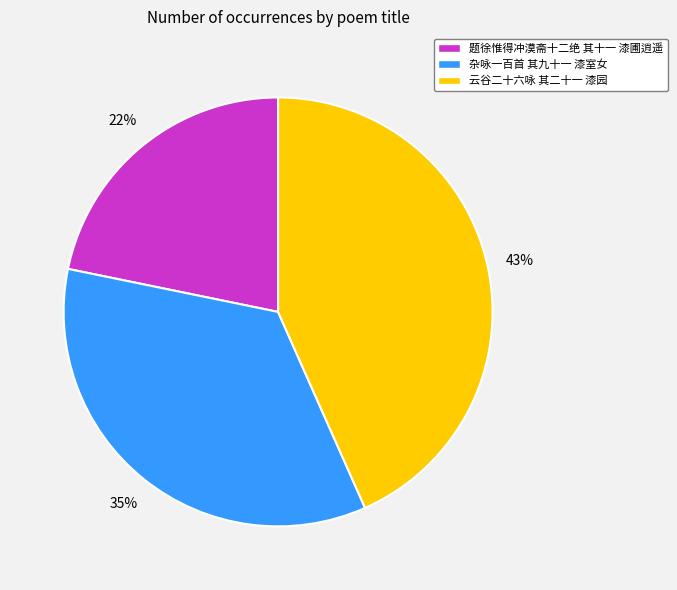

Which slice is the largest?

云谷二十六咏 其二十一 漆园